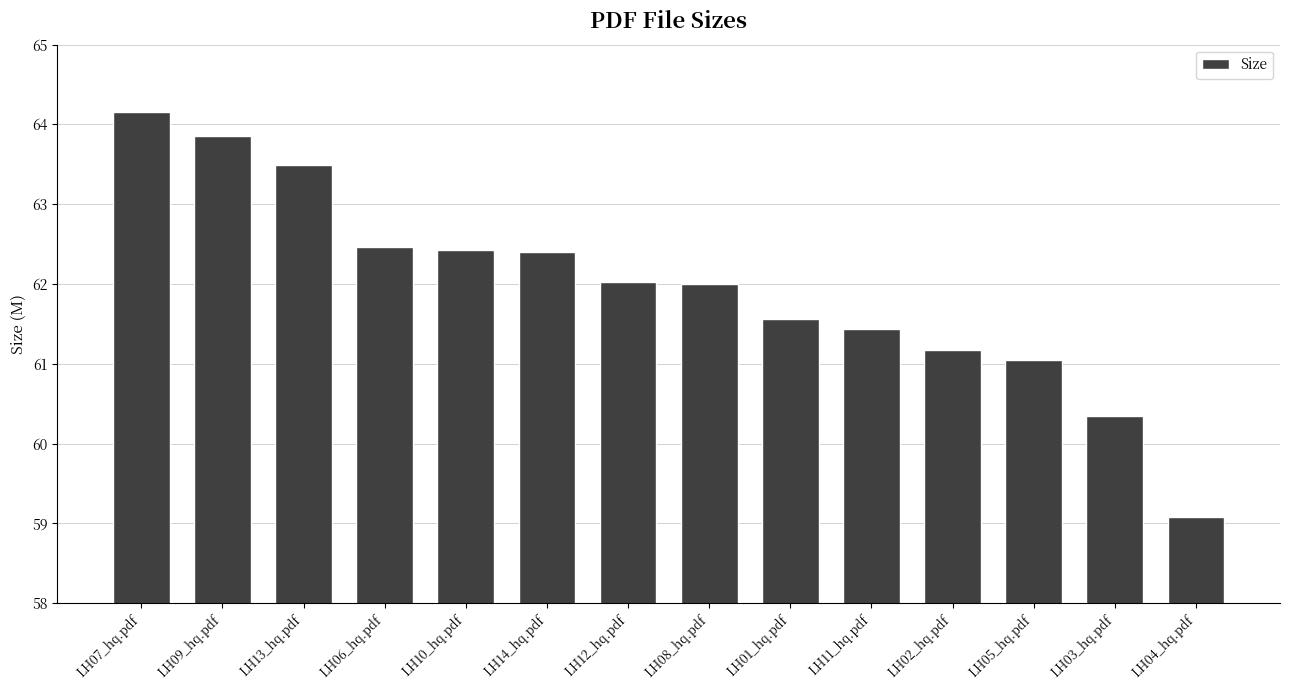

What is the change in value from LH14_hq.pdf to LH08_hq.pdf?

-0.4